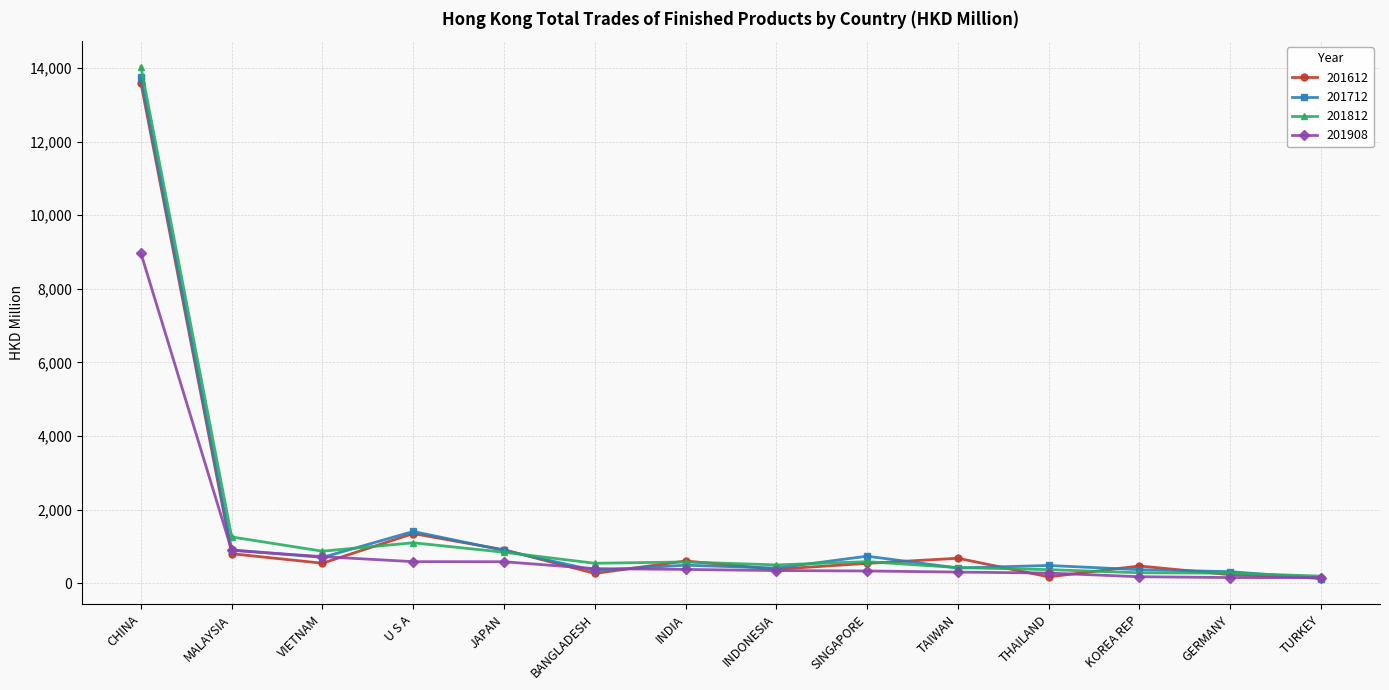

Where is the first local maximum for 201612?

U S A